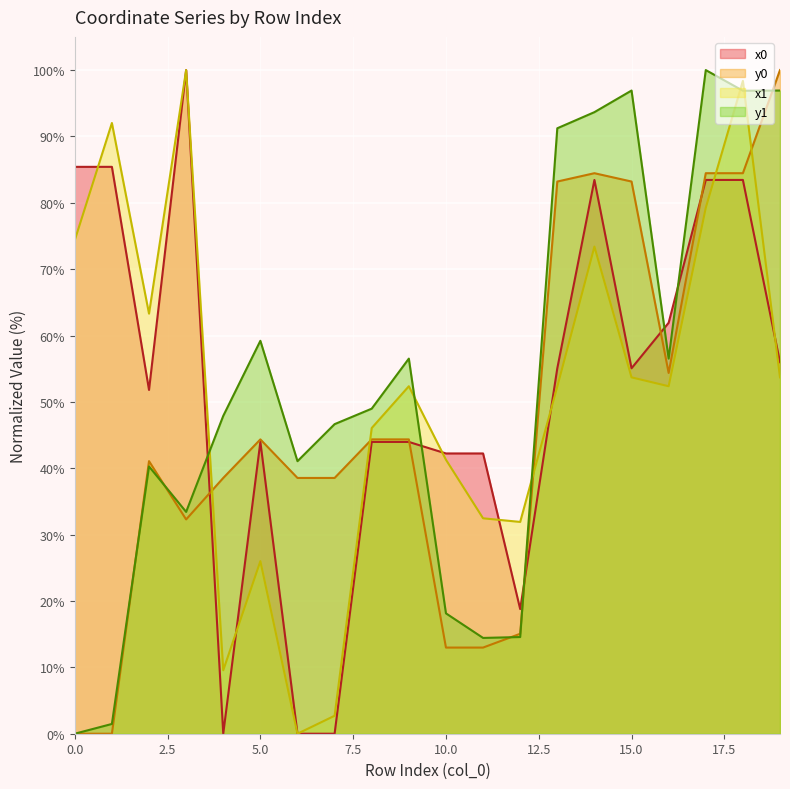

What is the value of the y1 line point at the 11th from the left?

18.1